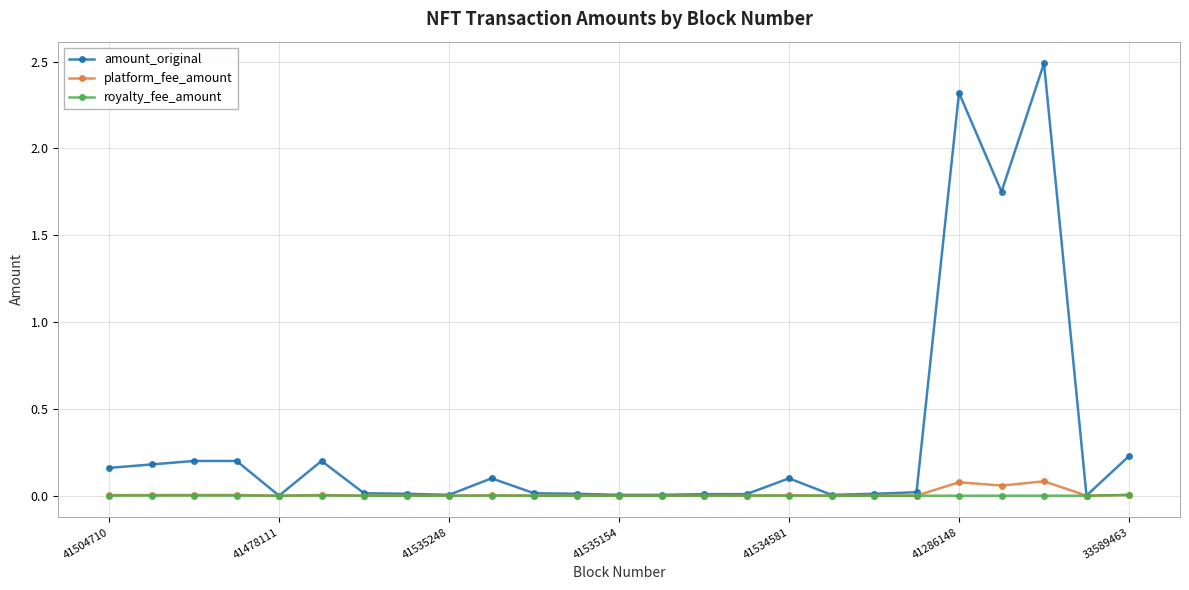

What are all the series names shown in the legend?

amount_original, platform_fee_amount, royalty_fee_amount